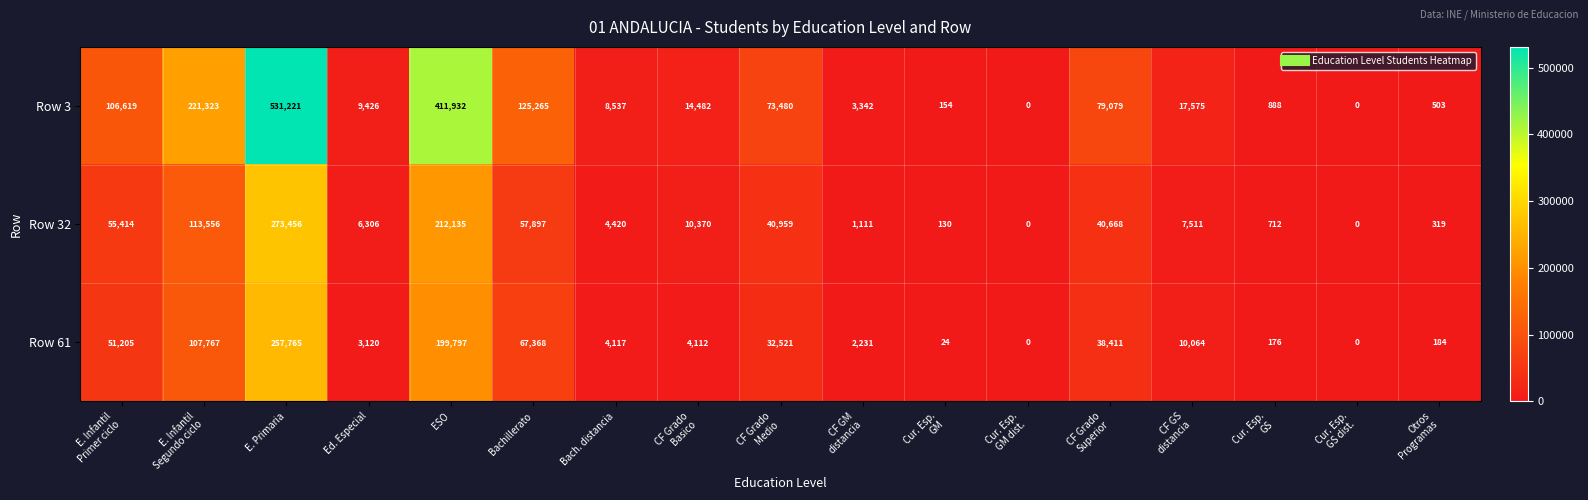

Which series has the largest range (max minus min)?

Row 3